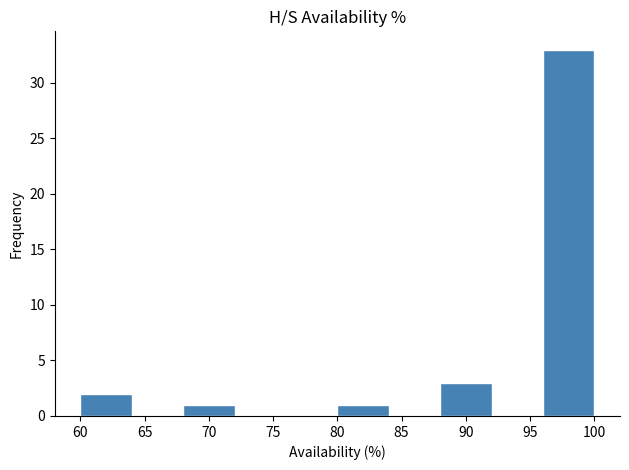

Reading left to right, list every bar in this chart as the range it spans on the x-axis followed by its height. The values are not printed on the chart, so give them approximately, as read against the axis.

60 to 64: 2
64 to 68: 0
68 to 72: 1
72 to 76: 0
76 to 80: 0
80 to 84: 1
84 to 88: 0
88 to 92: 3
92 to 96: 0
96 to 100: 33